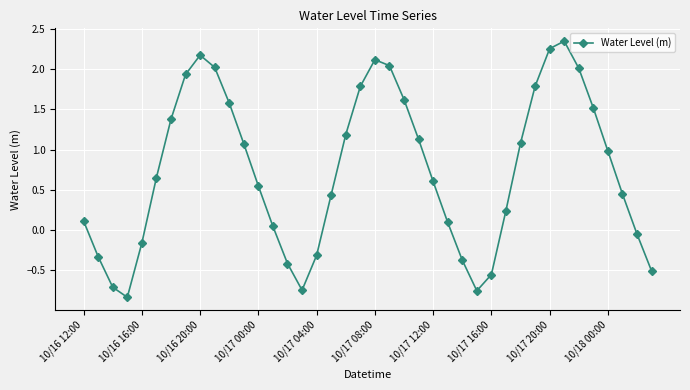

What is the difference between the second highest and minimum values?

3.1